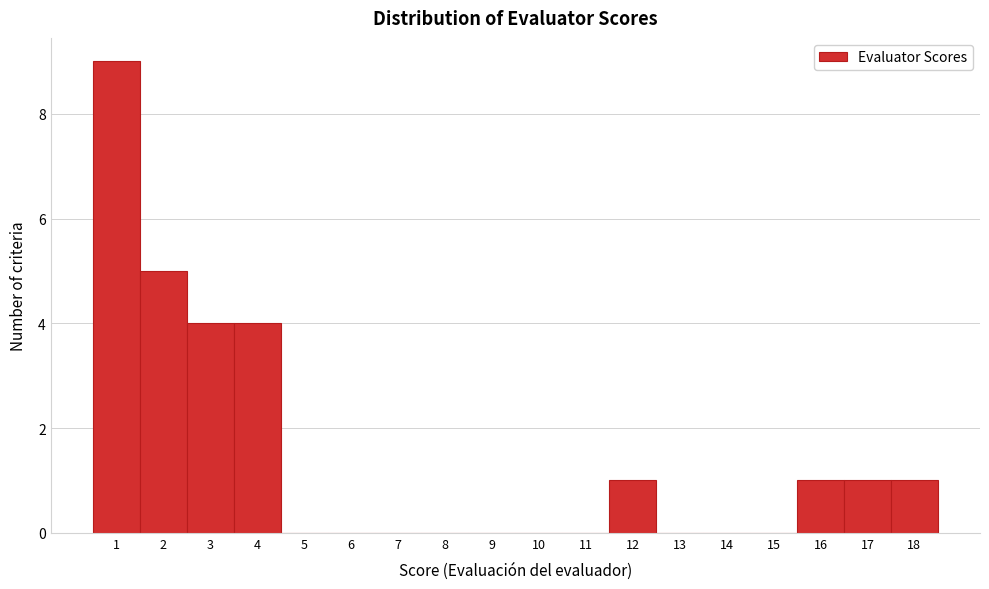

Reading left to right, list every bar in this chart as the range it spans on the x-axis followed by its height. The values are not printed on the chart, so give them approximately, as read against the axis.

0.5 to 1.5: 9
1.5 to 2.5: 5
2.5 to 3.5: 4
3.5 to 4.5: 4
4.5 to 5.5: 0
5.5 to 6.5: 0
6.5 to 7.5: 0
7.5 to 8.5: 0
8.5 to 9.5: 0
9.5 to 10.5: 0
10.5 to 11.5: 0
11.5 to 12.5: 1
12.5 to 13.5: 0
13.5 to 14.5: 0
14.5 to 15.5: 0
15.5 to 16.5: 1
16.5 to 17.5: 1
17.5 to 18.5: 1